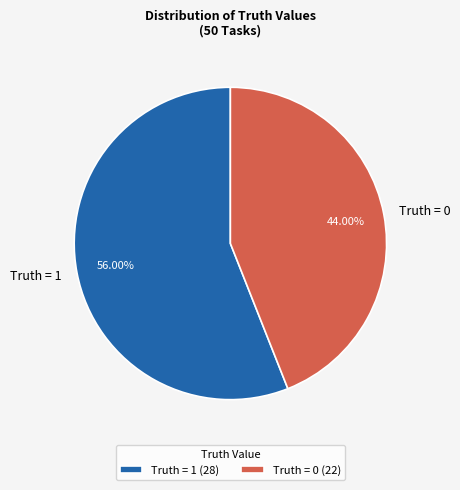

To the nearest percent, what portion does Truth = 0 represent?

44%